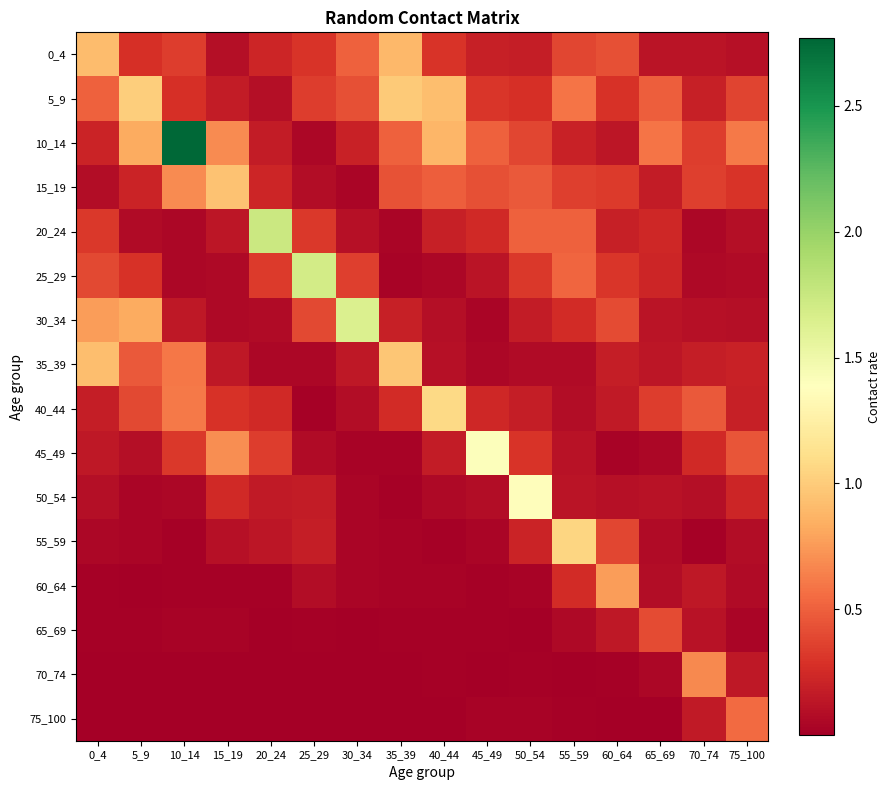

At which category is the sum across all series the highest?

10_14